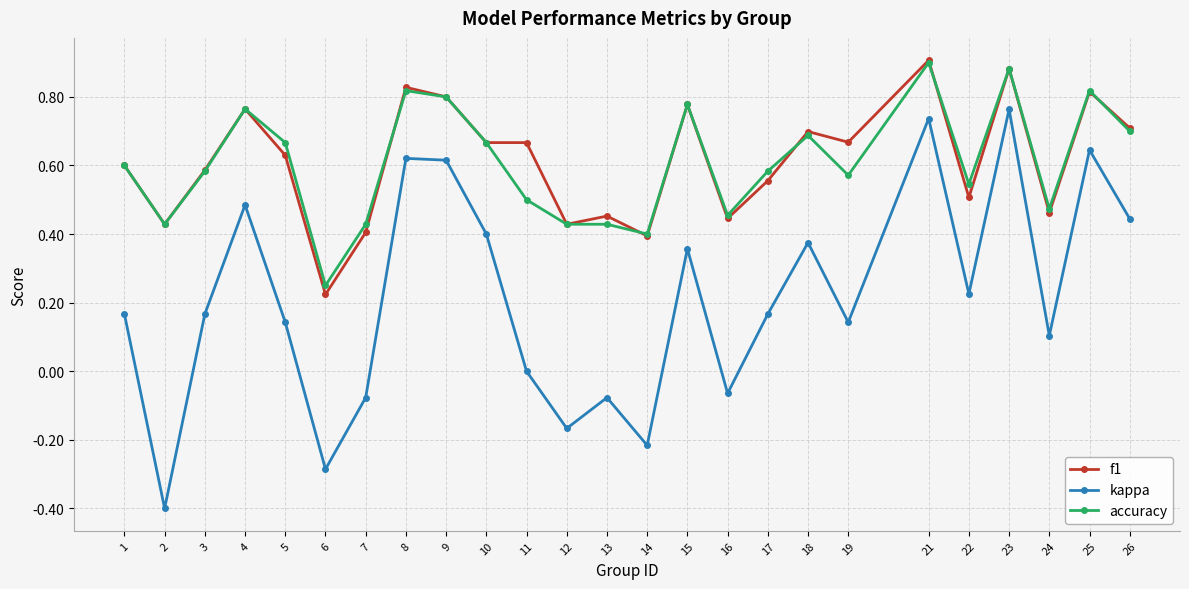

Between 4 and 6, which series saw the biggest shift?

kappa